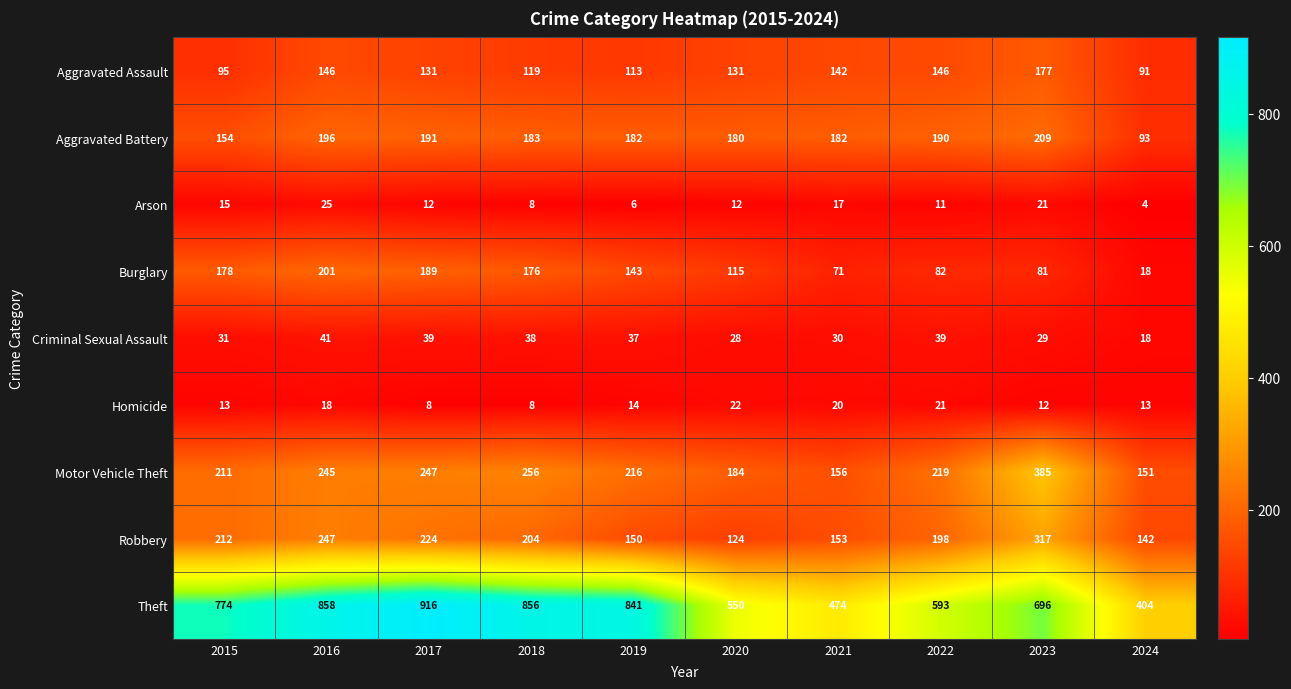

Which label corresponds to the smallest value in the chart?

2024